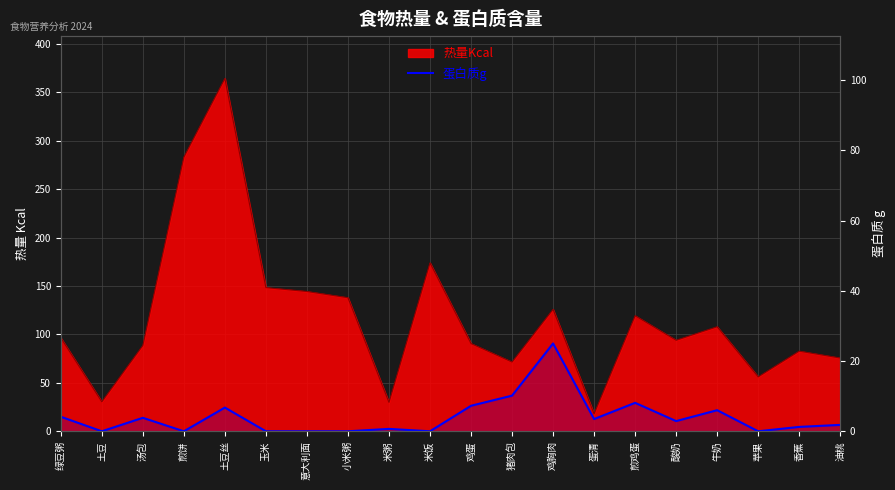

The chart shows a value of 0.0 at 苹果. True or false?

True